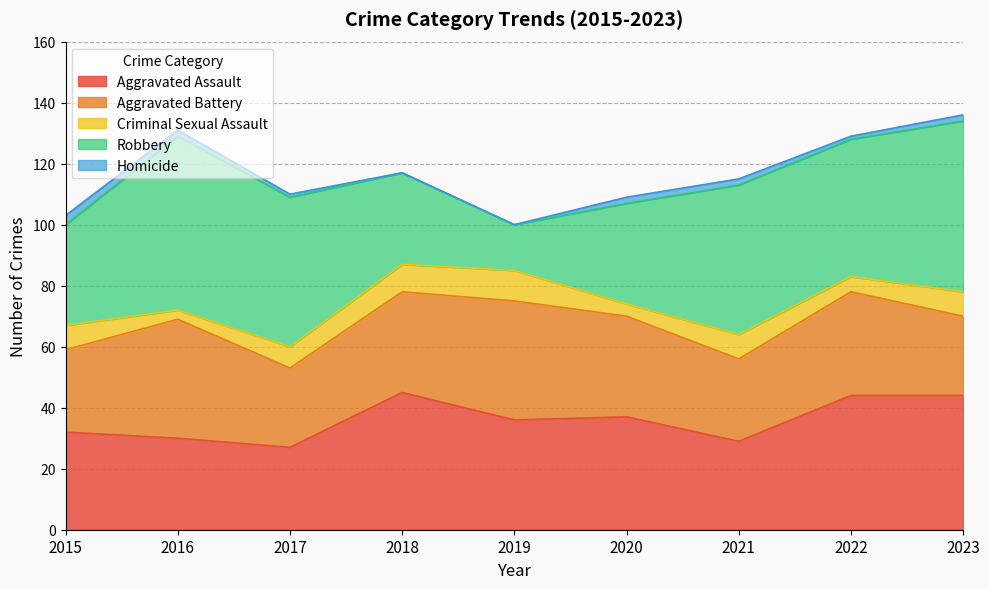

Which label corresponds to the largest value in the chart?

2016